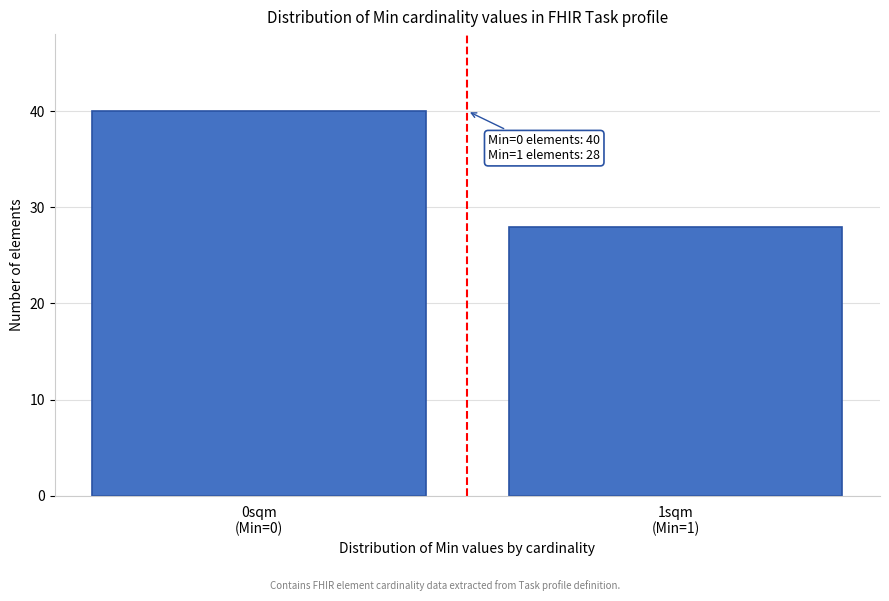

Reading right to left, extract all data points from this chart.

28	40